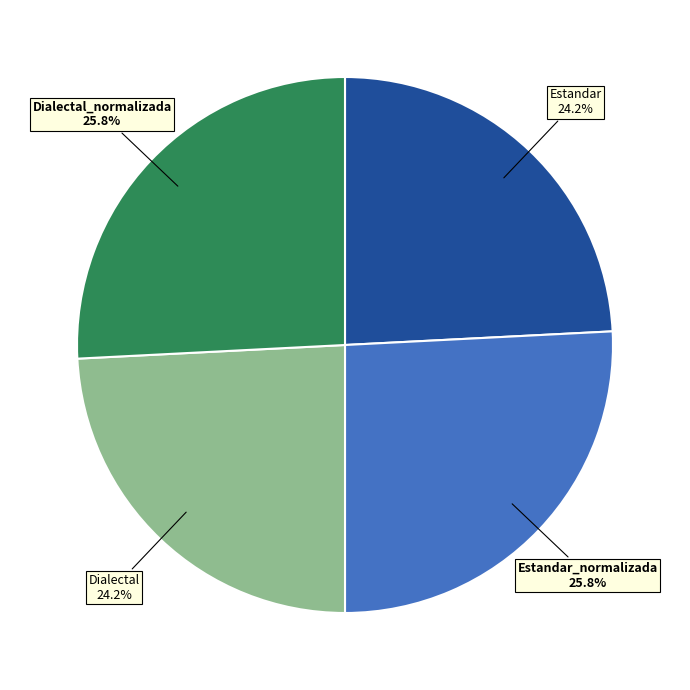

Does Estandar_normalizada represent more than half of the total?

No